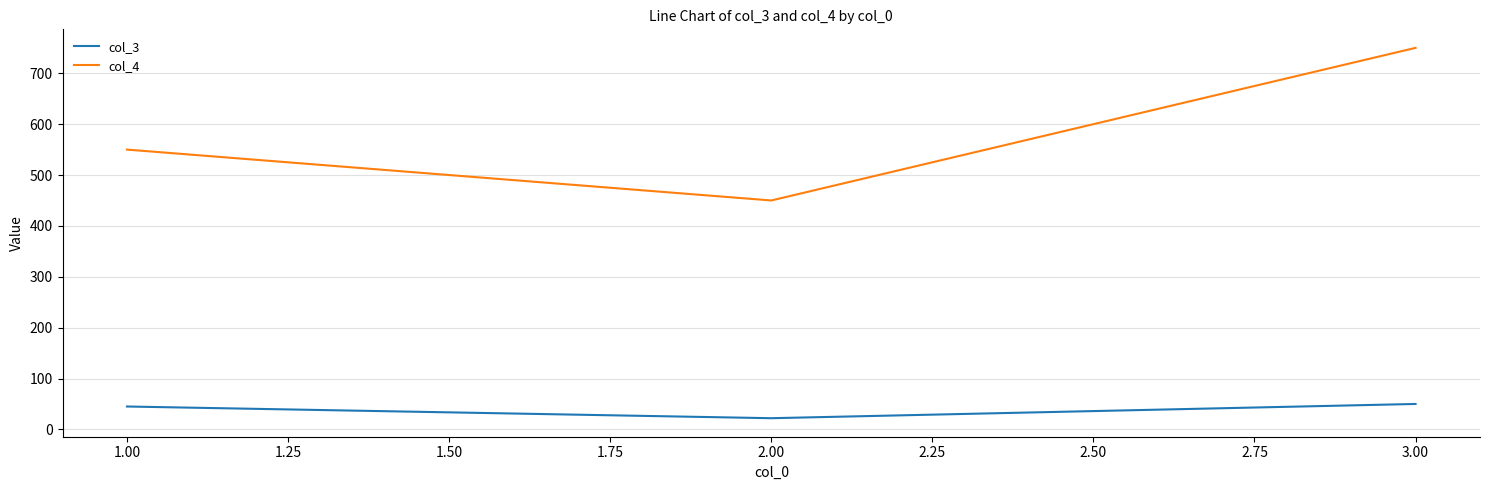

At which category is the sum across all series the highest?

3.00